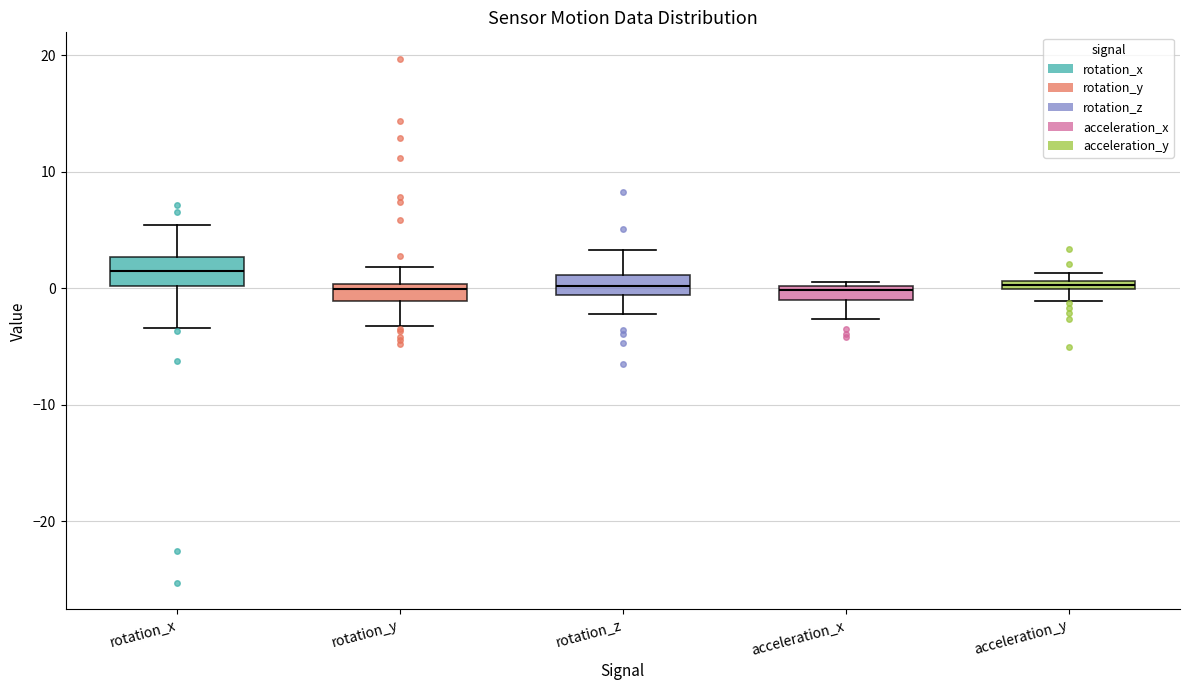

Which box has the highest median line?

rotation_x